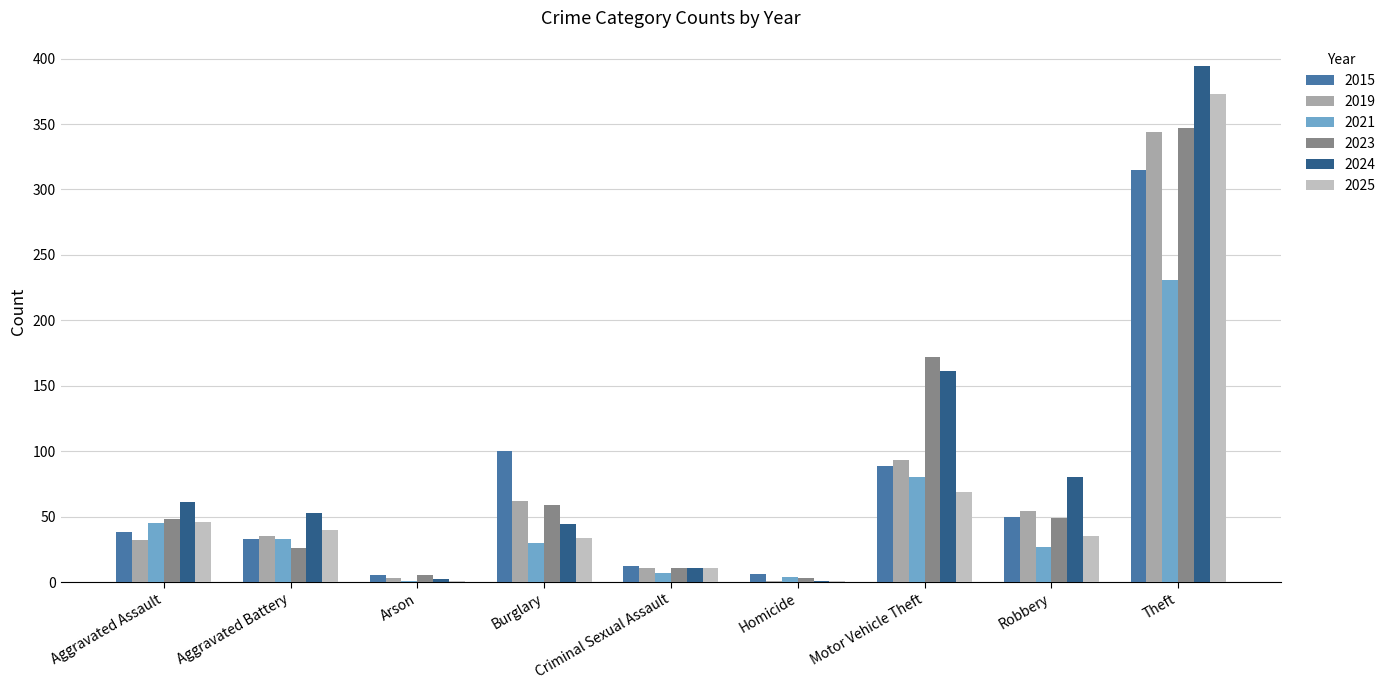

What is the sum of all 2025 values?

610